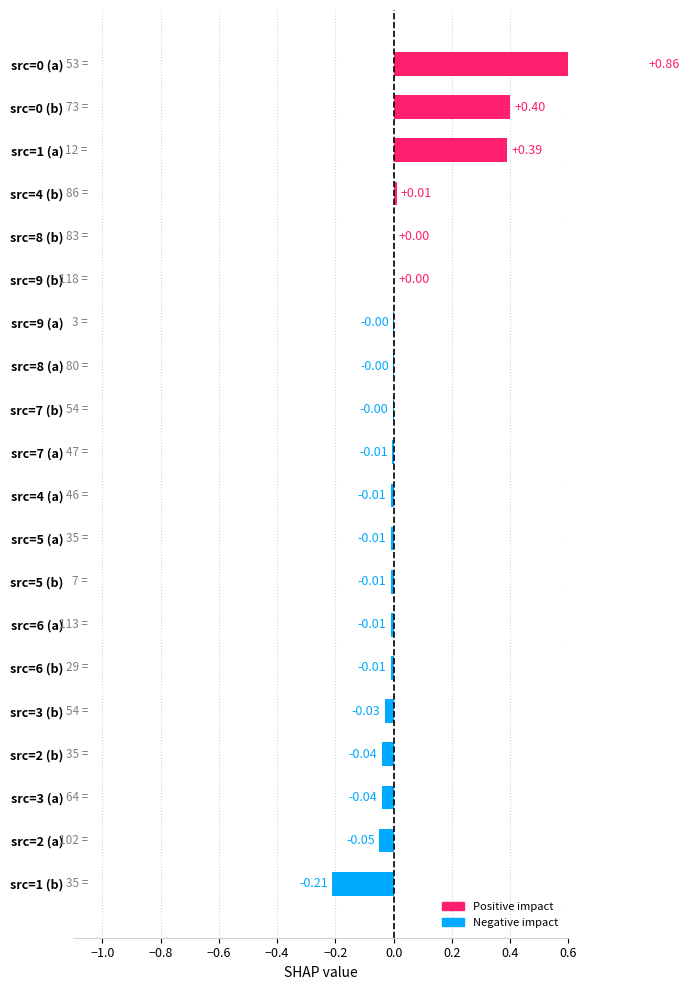

Which has a higher value, 4 or 9?

9